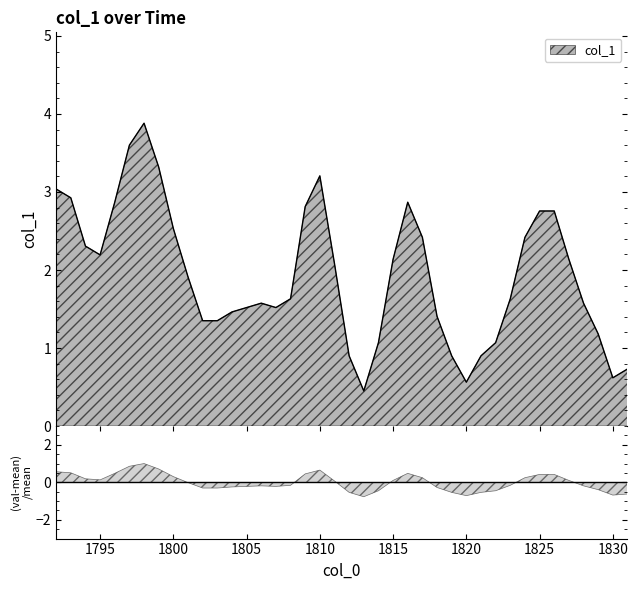

Reading left to right, transcribe all the data shown in this chart.

3.0	2.9	2.3	2.2	2.9	3.6	3.9	3.3	2.5	1.9	1.4	1.4	1.5	1.5	1.6	1.5	1.6	2.8	3.2	2.1	0.9	0.5	1.1	2.1	2.9	2.4	1.4	0.9	0.6	0.9	1.1	1.6	2.4	2.8	2.8	2.1	1.6	1.2	0.6	0.7